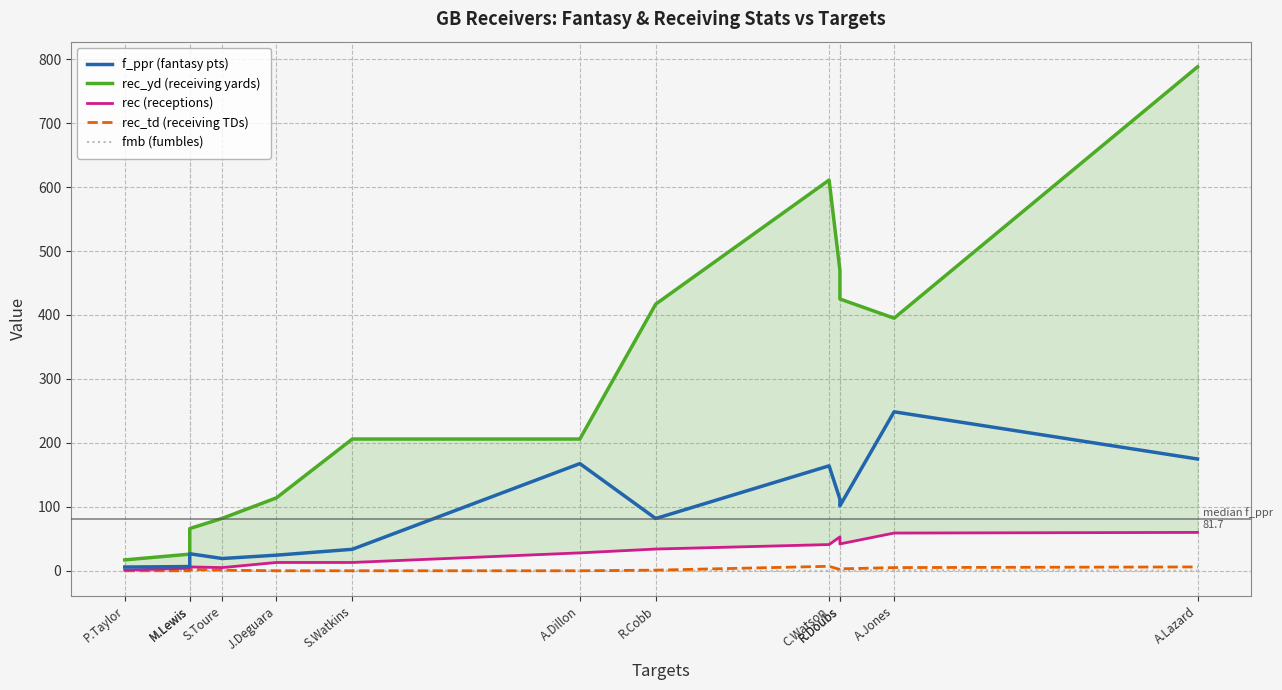

Reading left to right, list all the values displayed in this chart.

f_ppr (fantasy pts): P.Taylor=5.8	M.Lewis=6.6	M.Lewis=26.6	S.Toure=19.2	J.Deguara=24.4	S.Watkins=33.6	A.Dillon=167.6	R.Cobb=81.7	C.Watson=164.1	R.Doubs=112.0	R.Doubs=101.6	A.Jones=248.6	A.Lazard=174.8
rec_yd (receiving yards): P.Taylor=17.0	M.Lewis=26.0	M.Lewis=66.0	S.Toure=82.0	J.Deguara=114.0	S.Watkins=206.0	A.Dillon=206.0	R.Cobb=417.0	C.Watson=611.0	R.Doubs=470.0	R.Doubs=425.0	A.Jones=395.0	A.Lazard=788.0
rec (receptions): P.Taylor=1.0	M.Lewis=4.0	M.Lewis=6.0	S.Toure=5.0	J.Deguara=13.0	S.Watkins=13.0	A.Dillon=28.0	R.Cobb=34.0	C.Watson=41.0	R.Doubs=53.0	R.Doubs=42.0	A.Jones=59.0	A.Lazard=60.0
rec_td (receiving TDs): P.Taylor=0.0	M.Lewis=0.0	M.Lewis=2.0	S.Toure=1.0	J.Deguara=0.0	S.Watkins=0.0	A.Dillon=0.0	R.Cobb=1.0	C.Watson=7.0	R.Doubs=2.0	R.Doubs=3.0	A.Jones=5.0	A.Lazard=6.0
fmb (fumbles): P.Taylor=0.0	M.Lewis=0.0	M.Lewis=0.0	S.Toure=0.0	J.Deguara=0.0	S.Watkins=0.0	A.Dillon=0.0	R.Cobb=0.0	C.Watson=0.0	R.Doubs=0.0	R.Doubs=0.0	A.Jones=1.0	A.Lazard=0.0